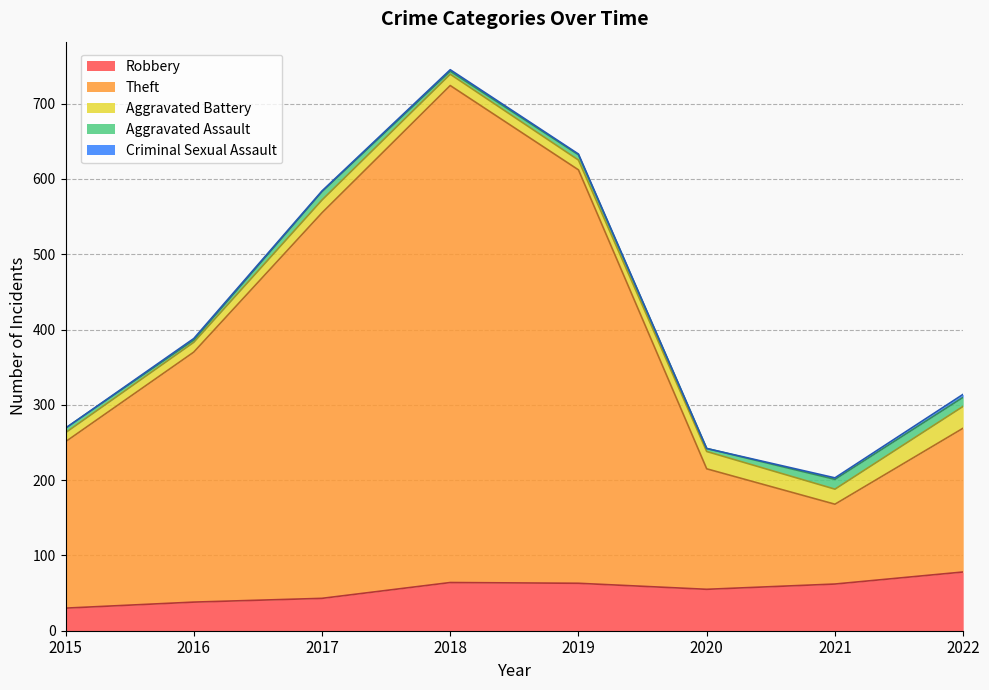

True or false: Theft and Aggravated Assault cross at least once.

False